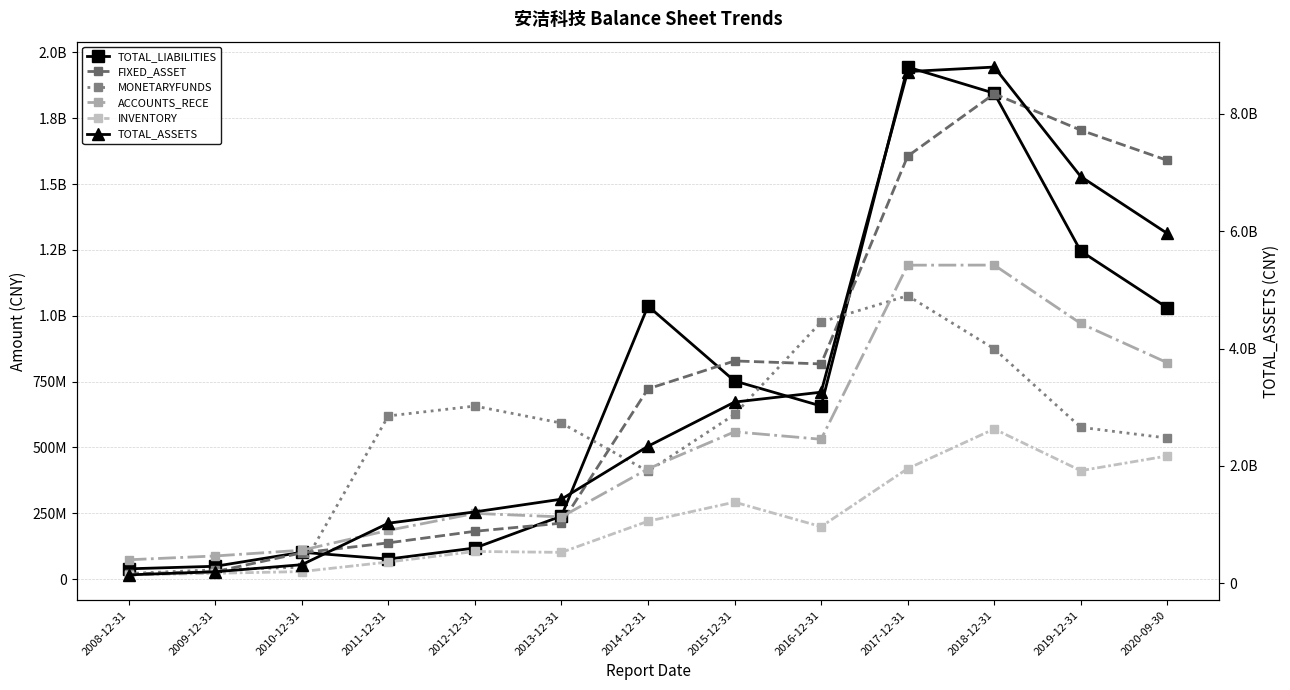

Where is the first local maximum for INVENTORY?

2012-12-31